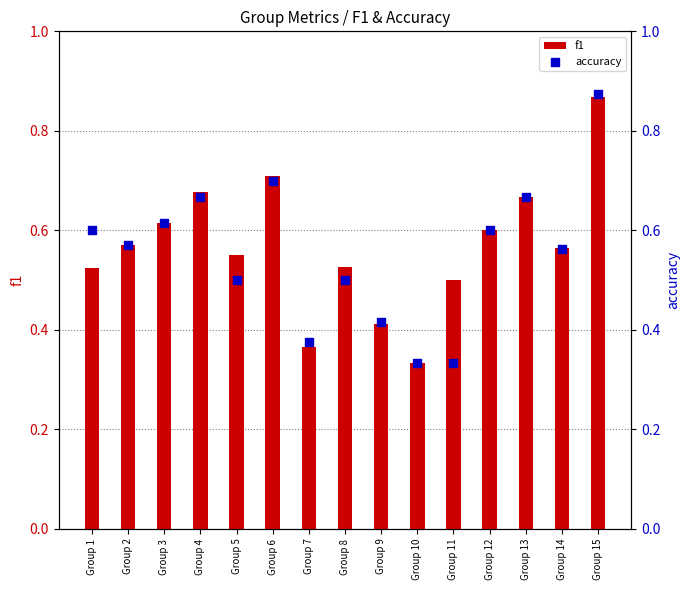

What are all the series names shown in the legend?

f1, accuracy